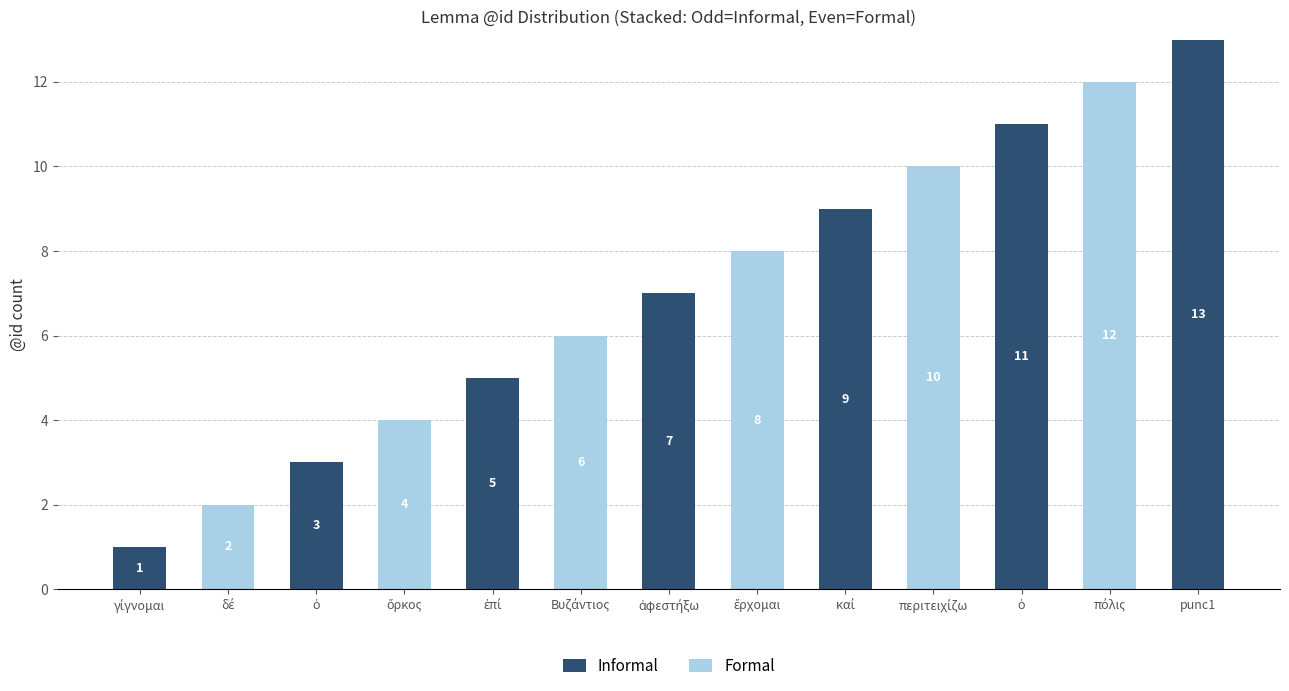

Count the Formal values in the range 0 to 6.

10